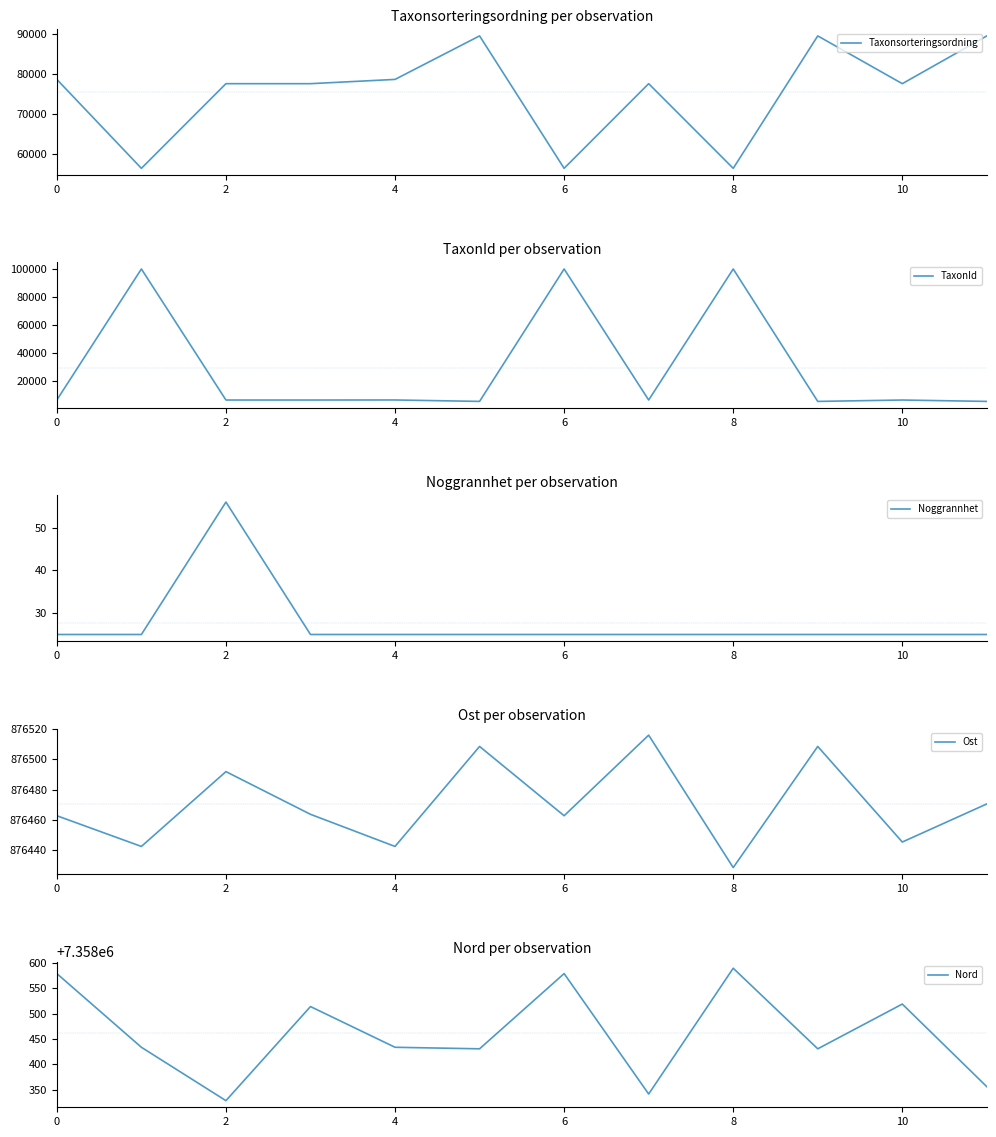

The value of TaxonId at 6 is 4154.1. True or false?

False